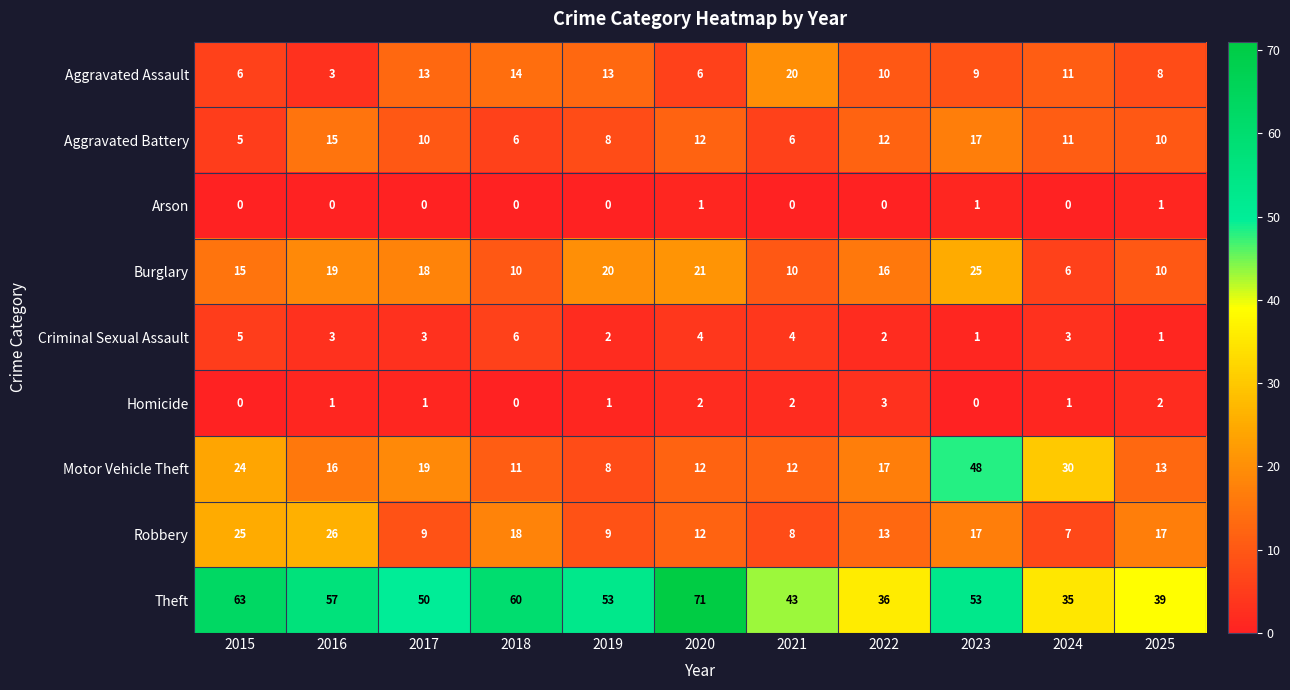

How many categories are shown in the chart?

11